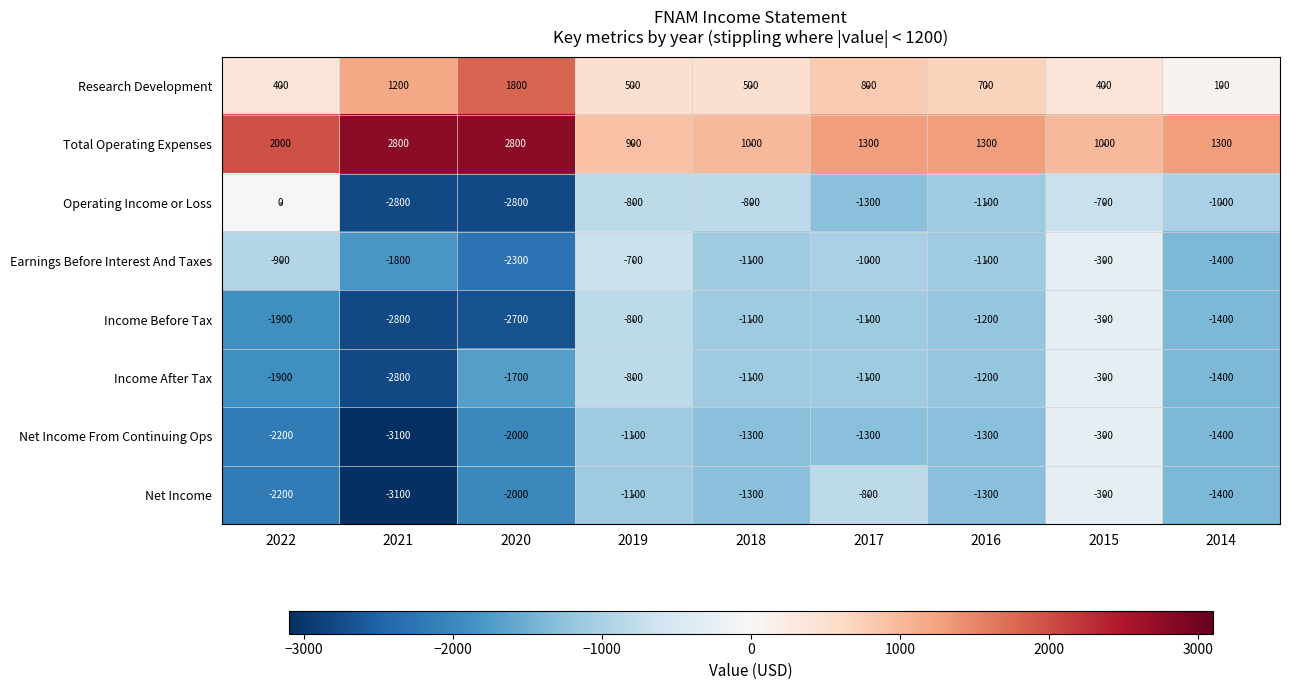

What is the total value across all series at 2018?

-5200